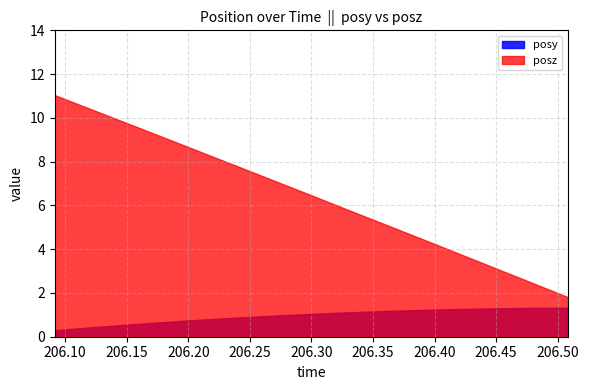

What is the approximate value of posy at 206.4668?

1.3